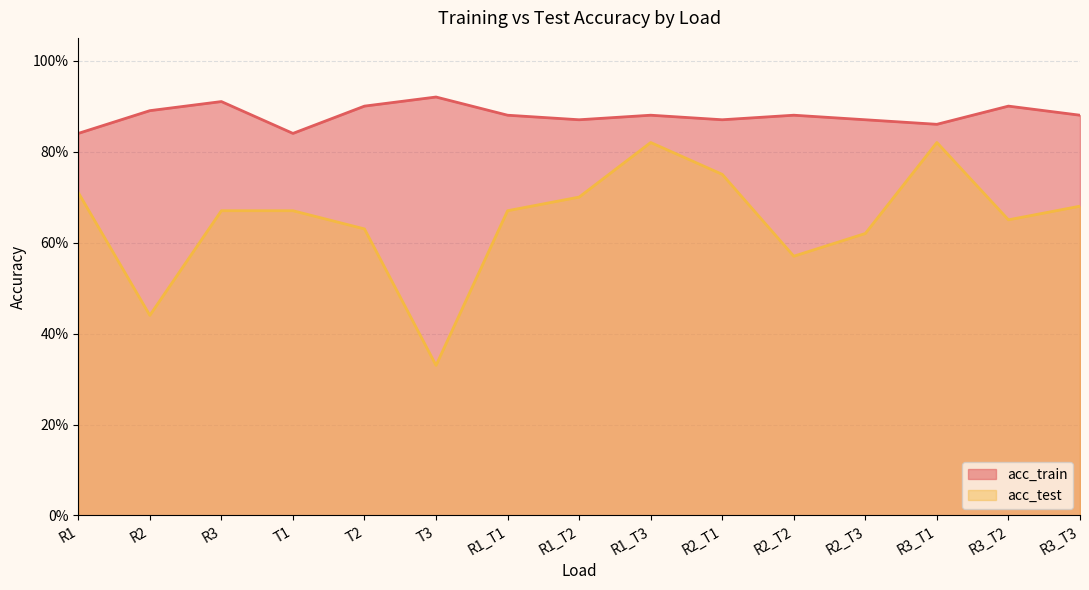

Is it true that acc_train equals 0.9 at R1_T3?

True